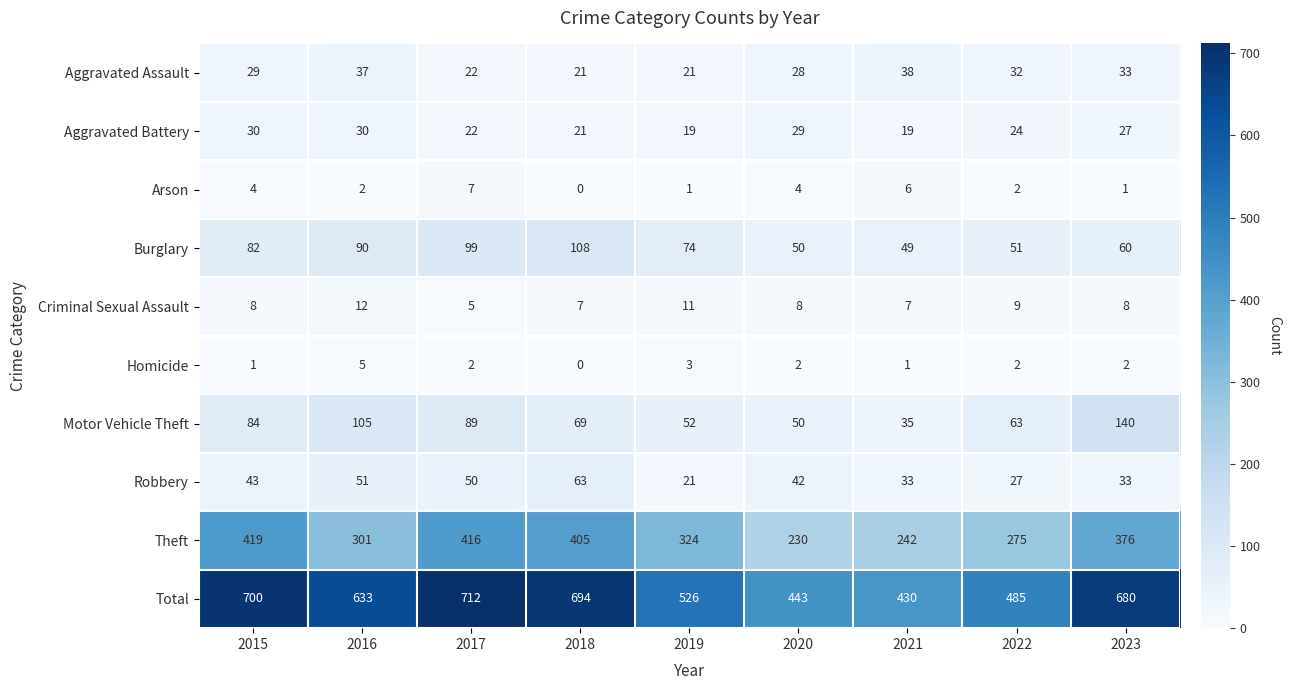

What is the sum of the Arson values at 2016 and 2022?

4